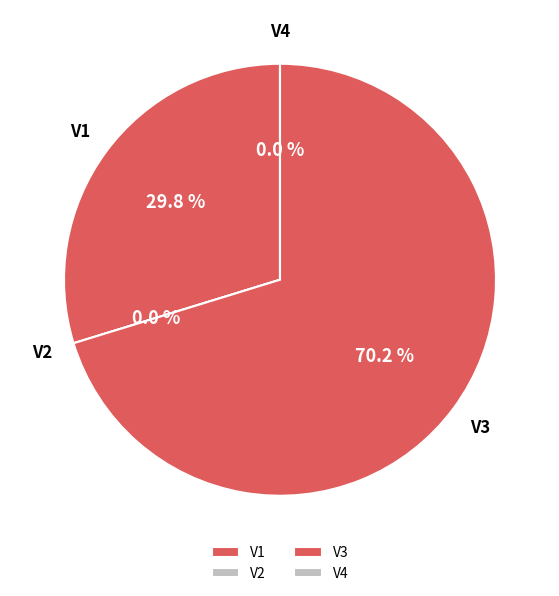

What portion of the pie excludes V4?

100.0%